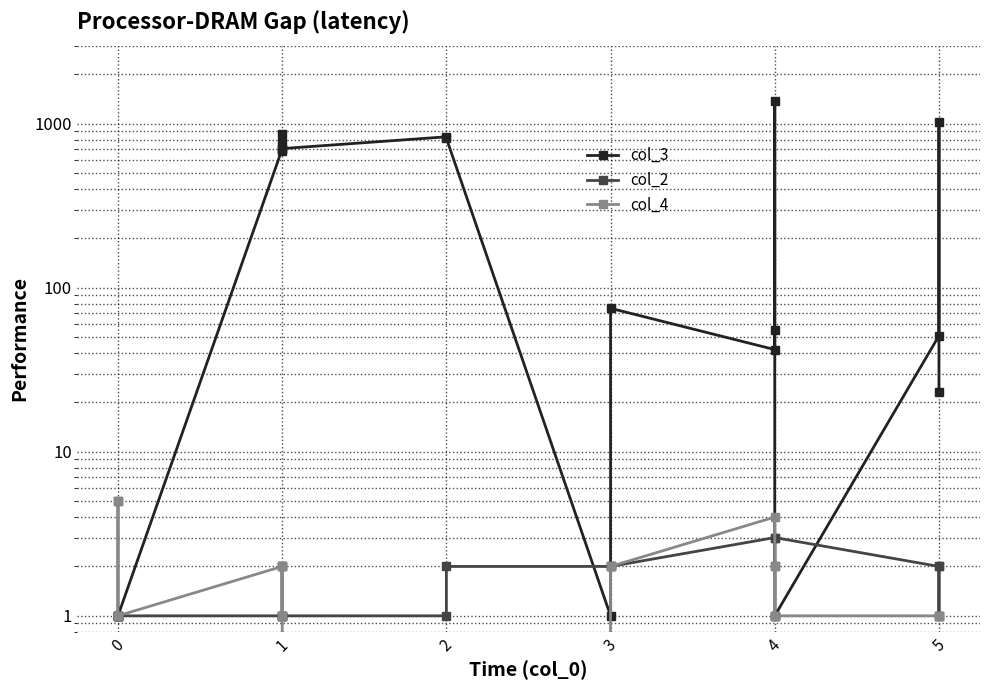

How many values in col_4 are above zero?

18